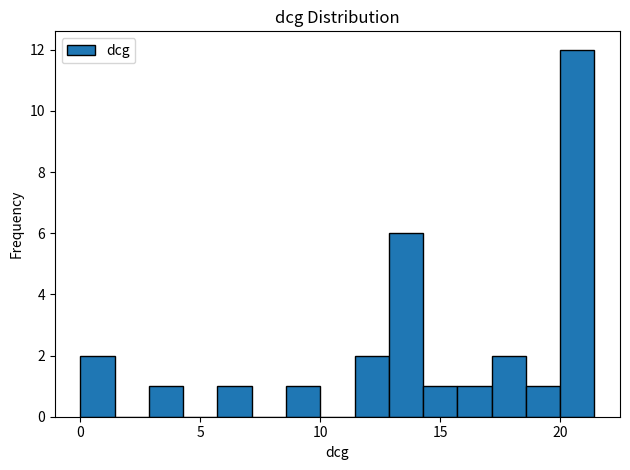

Read against the x-axis, roughly where is the centre of the tallest bar?

20.5